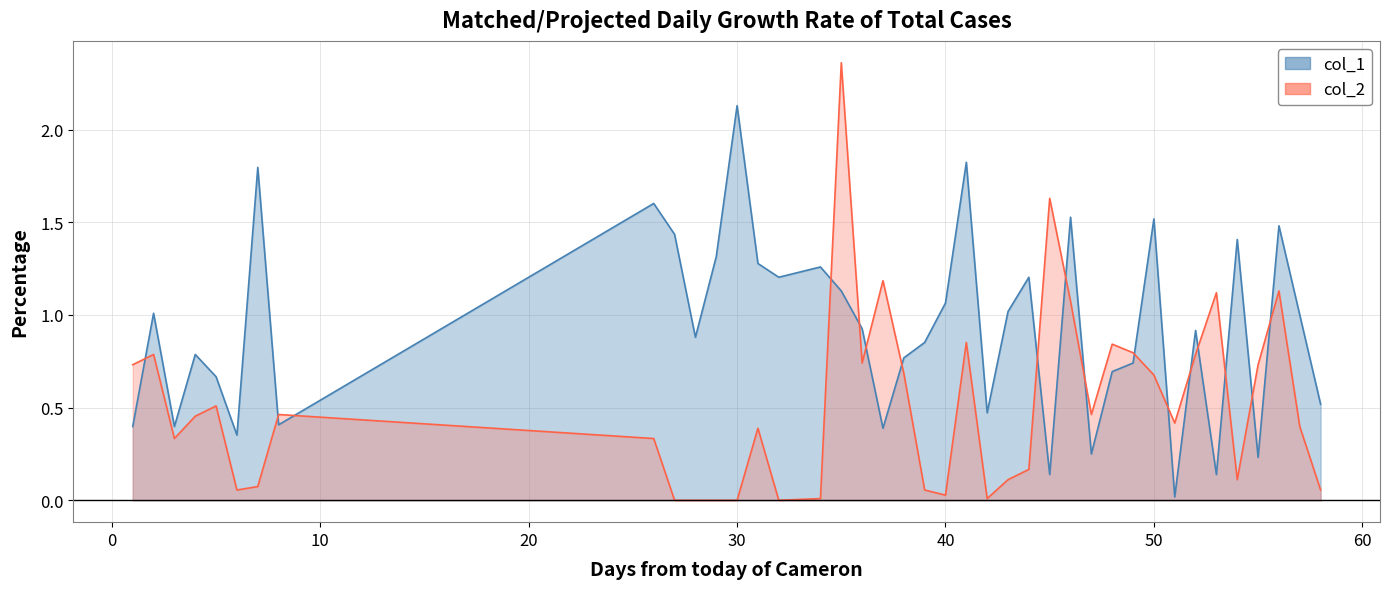

What is the value of the col_2 point at the 6th from the left?

0.1